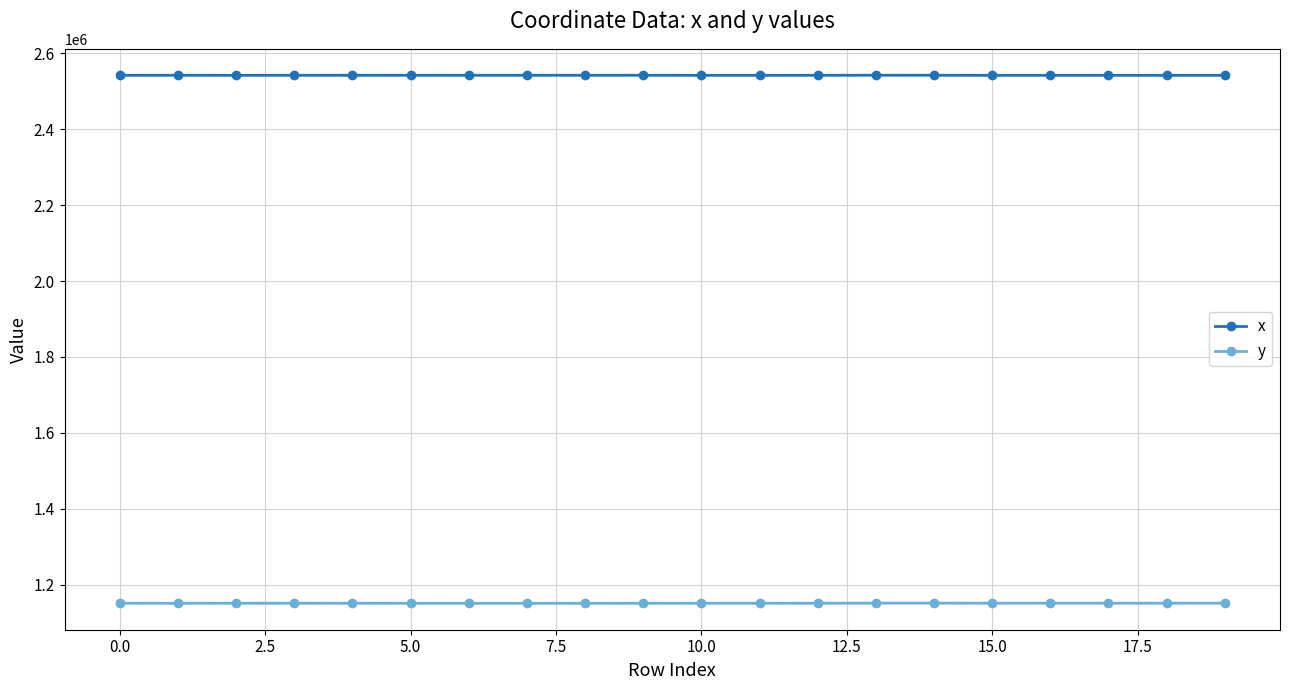

What is the maximum value for y?

1151229.5